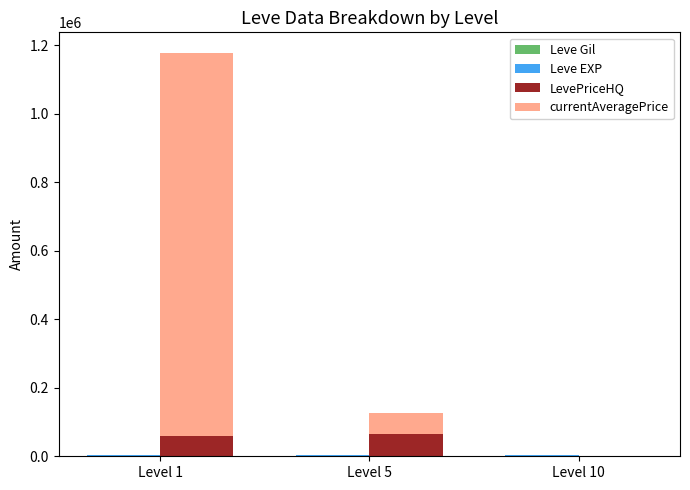

What is the average value of the Leve Gil series?

884